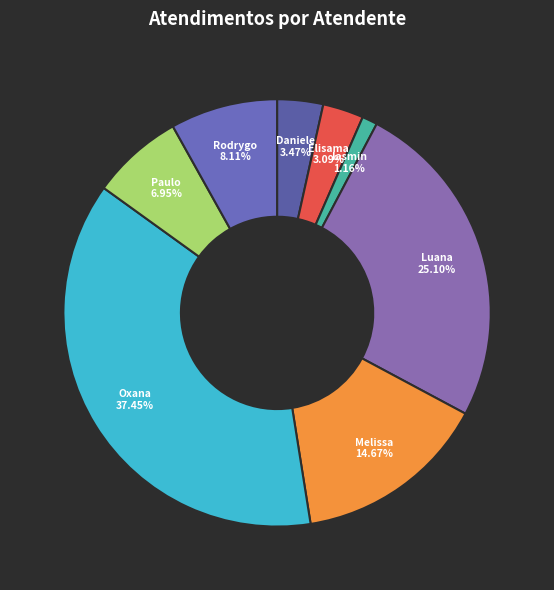

Do Iasmin and Rodrygo together represent more than half of the pie?

No